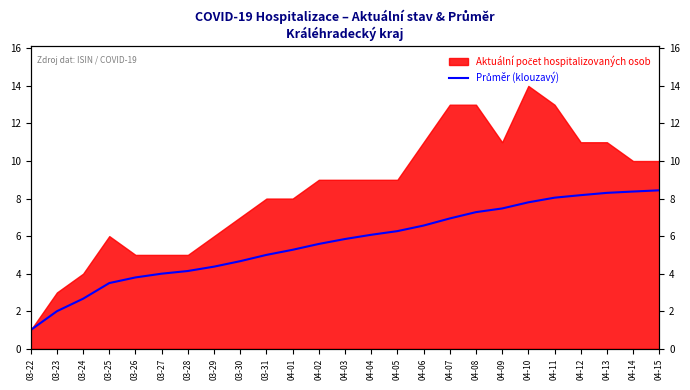

True or false: the data shows 6.3 at 04-05.

True